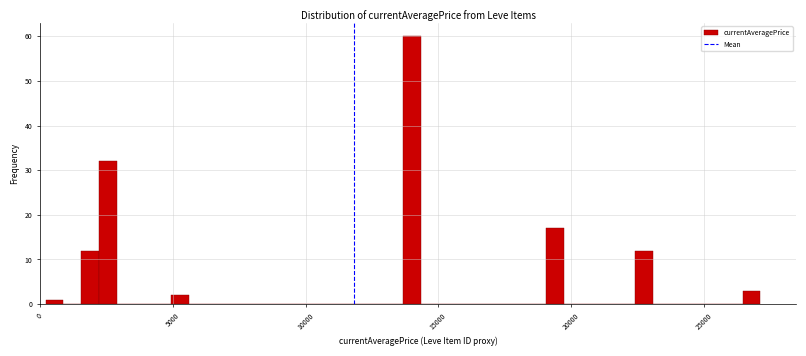

Around what value on the x-axis is the tallest bar? Give the approximate position of its centre, as read against the axis.

14000